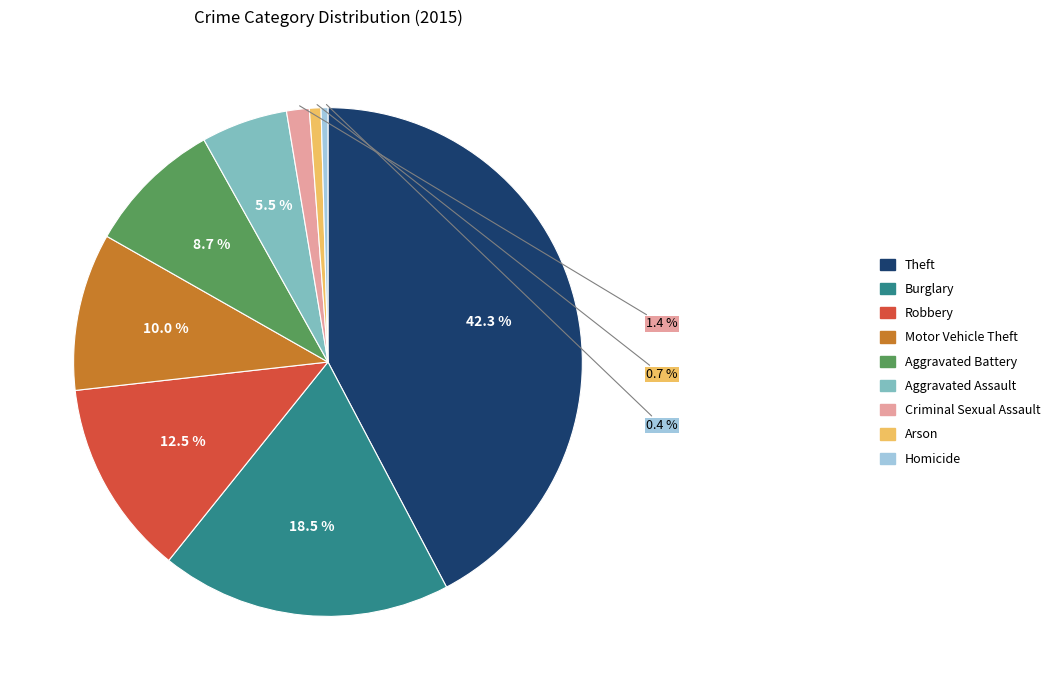

Is there a majority slice in this chart?

No